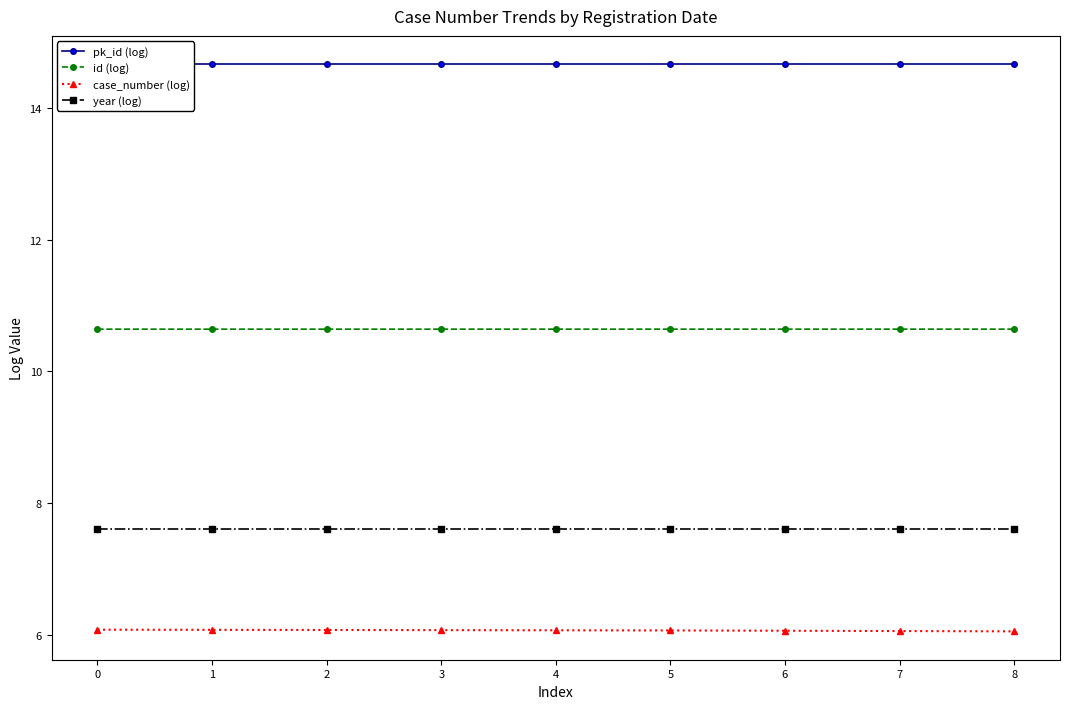

At how many categories does at least one series exceed 11?

9